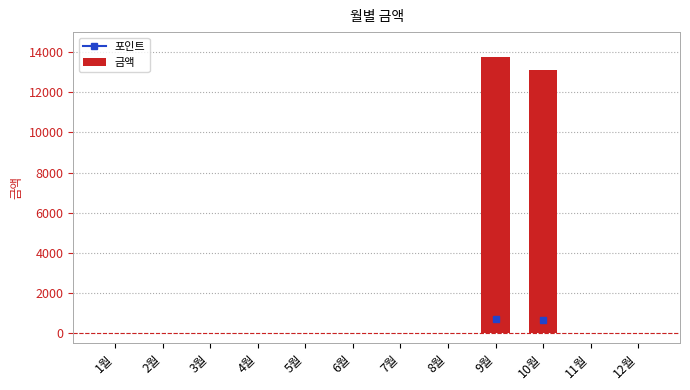

What is the change in value from 2월 to 10월?

+13110